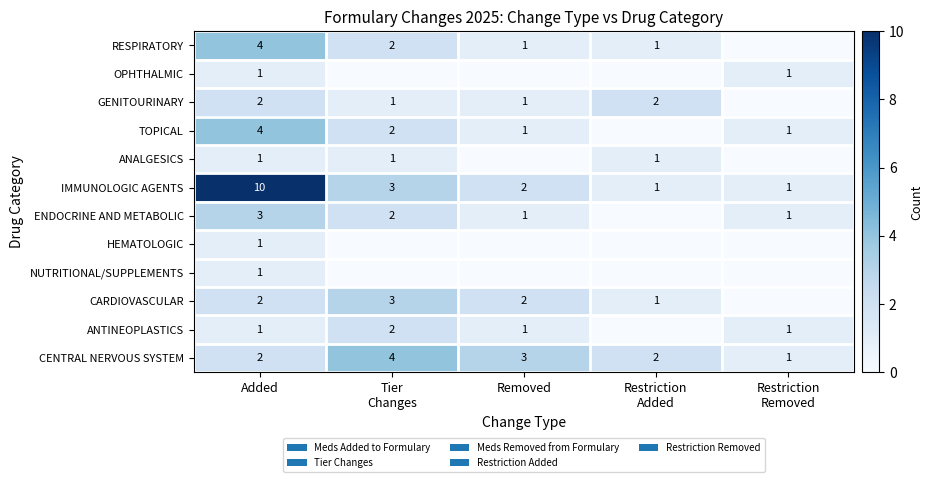

At how many categories does at least one series exceed 6?

1